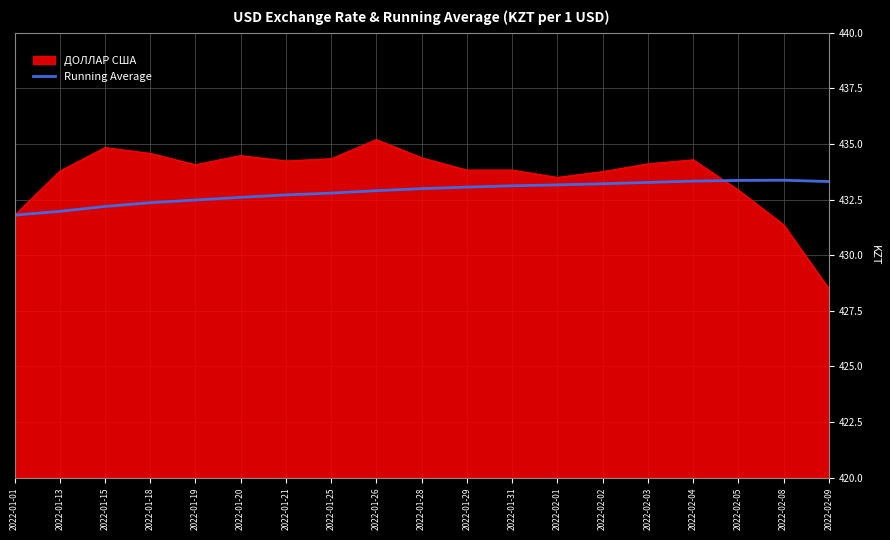

True or false: ДОЛЛАР США has a value of 279.7 at 2022-02-09.

False